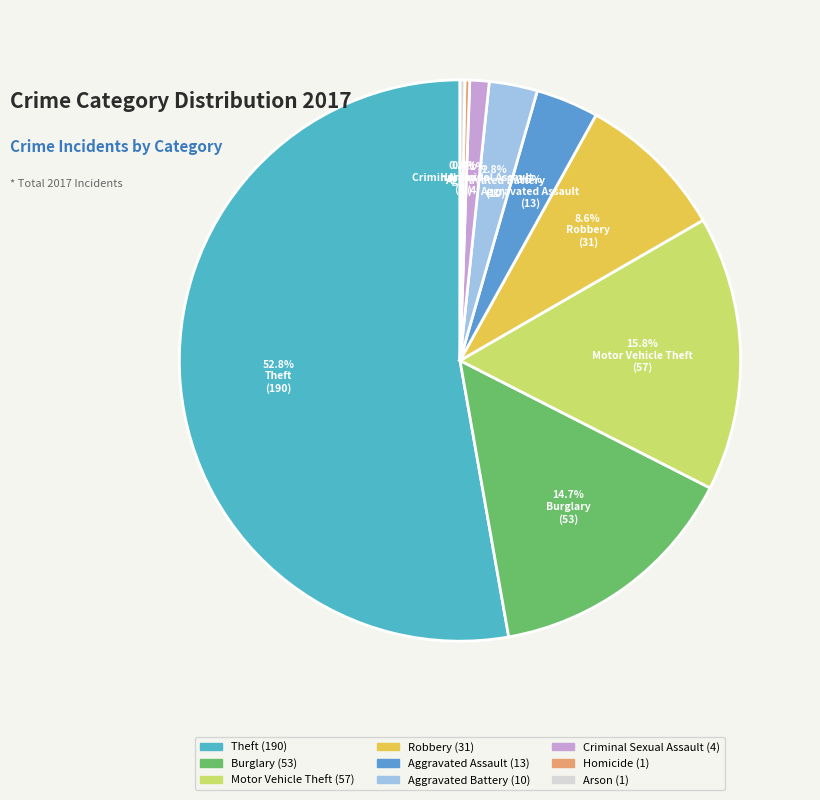

Is it true that Theft is 53% of the pie?

True